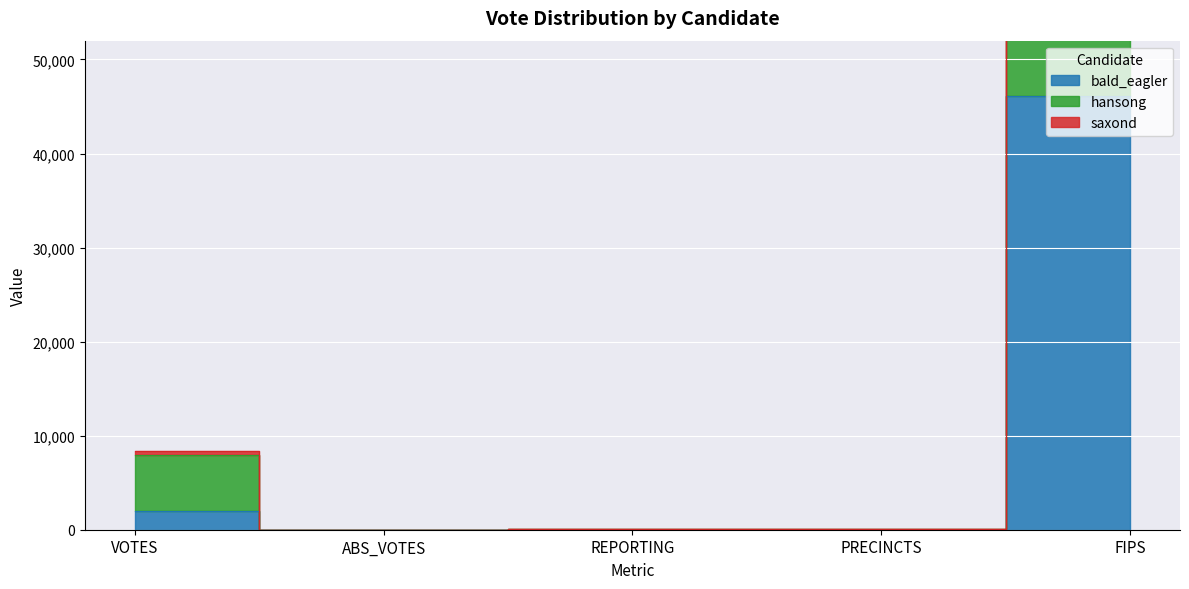

How many values in saxond are above zero?

4